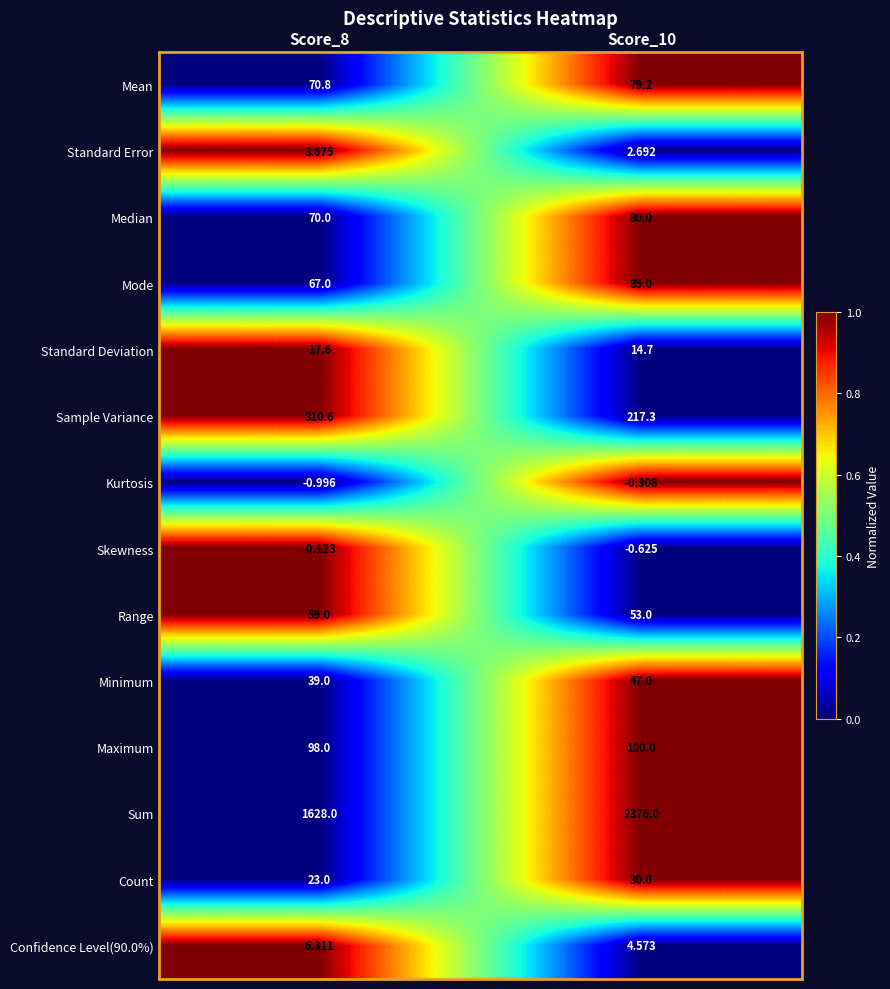

Which series has the largest total across all categories?

Sum